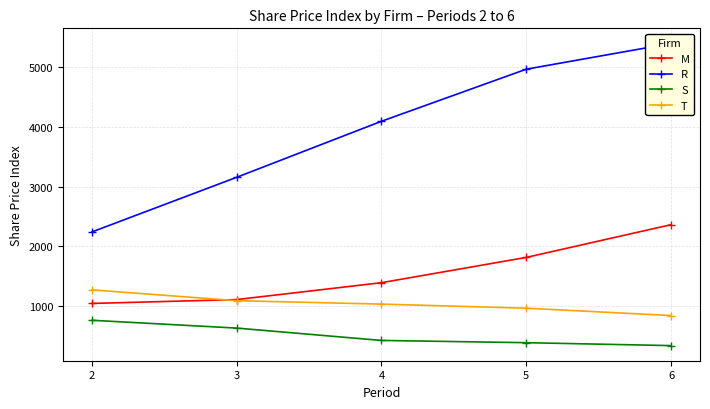

Reading right to left, what are all the values shown in this chart?

M: 6=2362.1	5=1815.0	4=1392.5	3=1110.4	2=1045.7
R: 6=5391.5	5=4961.0	4=4090.5	3=3154.0	2=2240.5
S: 6=340.7	5=389.8	4=427.2	3=633.7	2=764.4
T: 6=843.4	5=966.0	4=1034.6	3=1091.6	2=1272.4